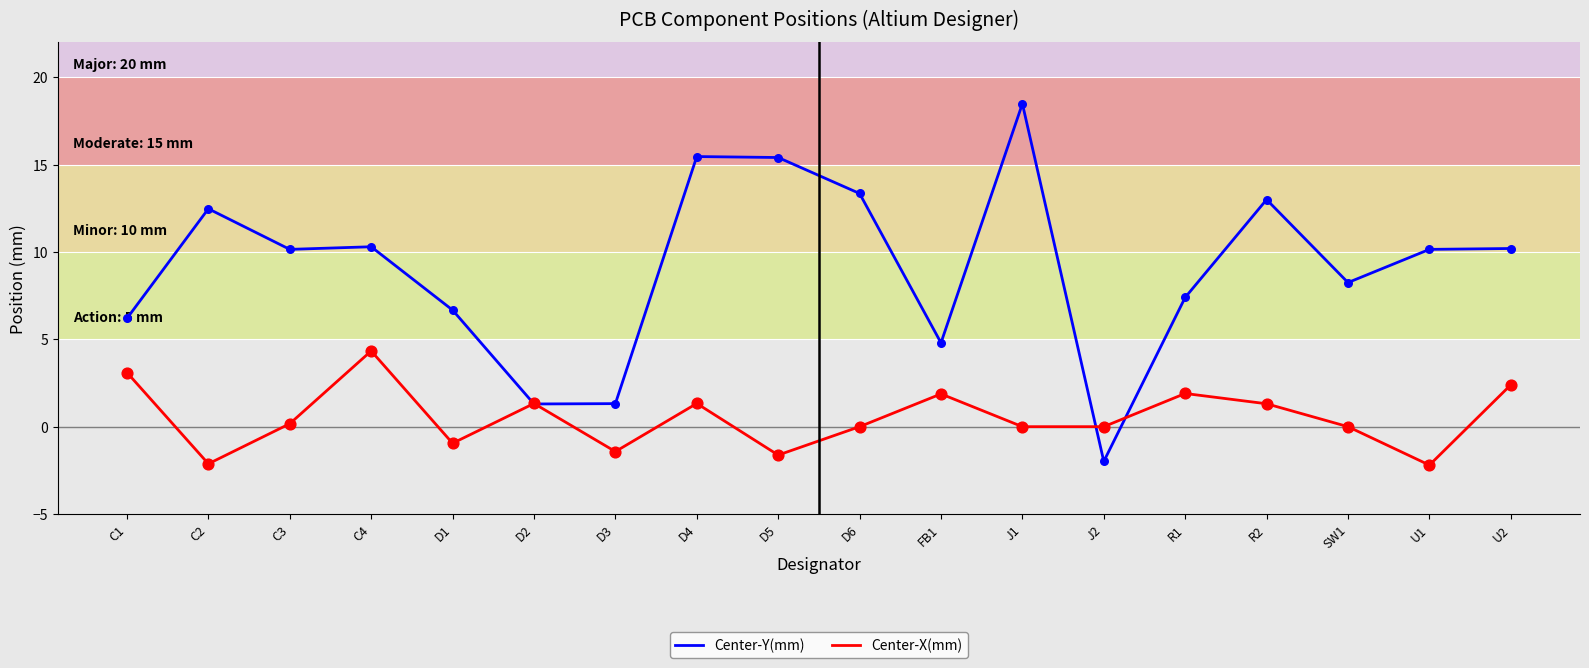

Which series has the widest spread of values?

Center-Y(mm)